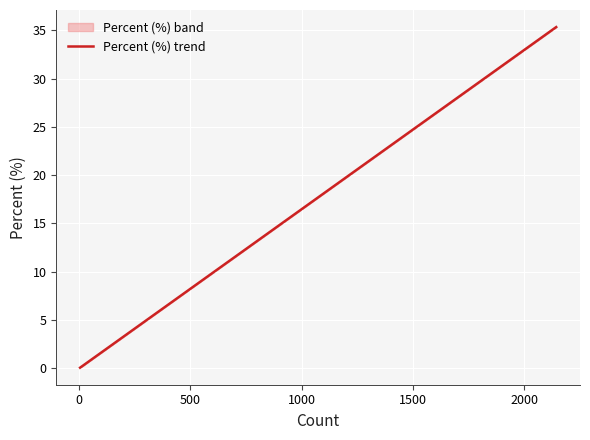

The value at 500 is 8.0. True or false?

True